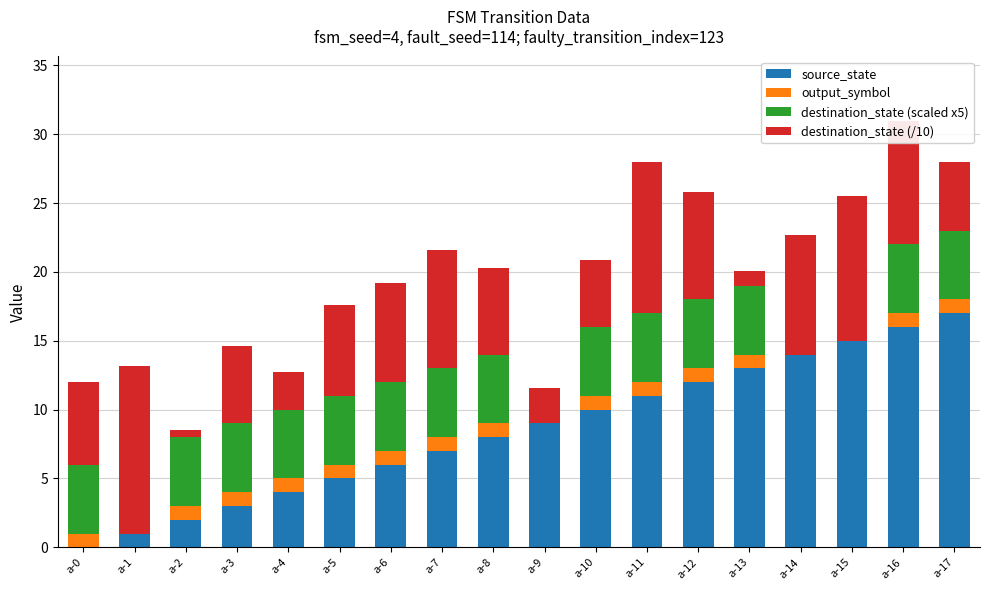

What is the total value across all series at a-12?

25.8